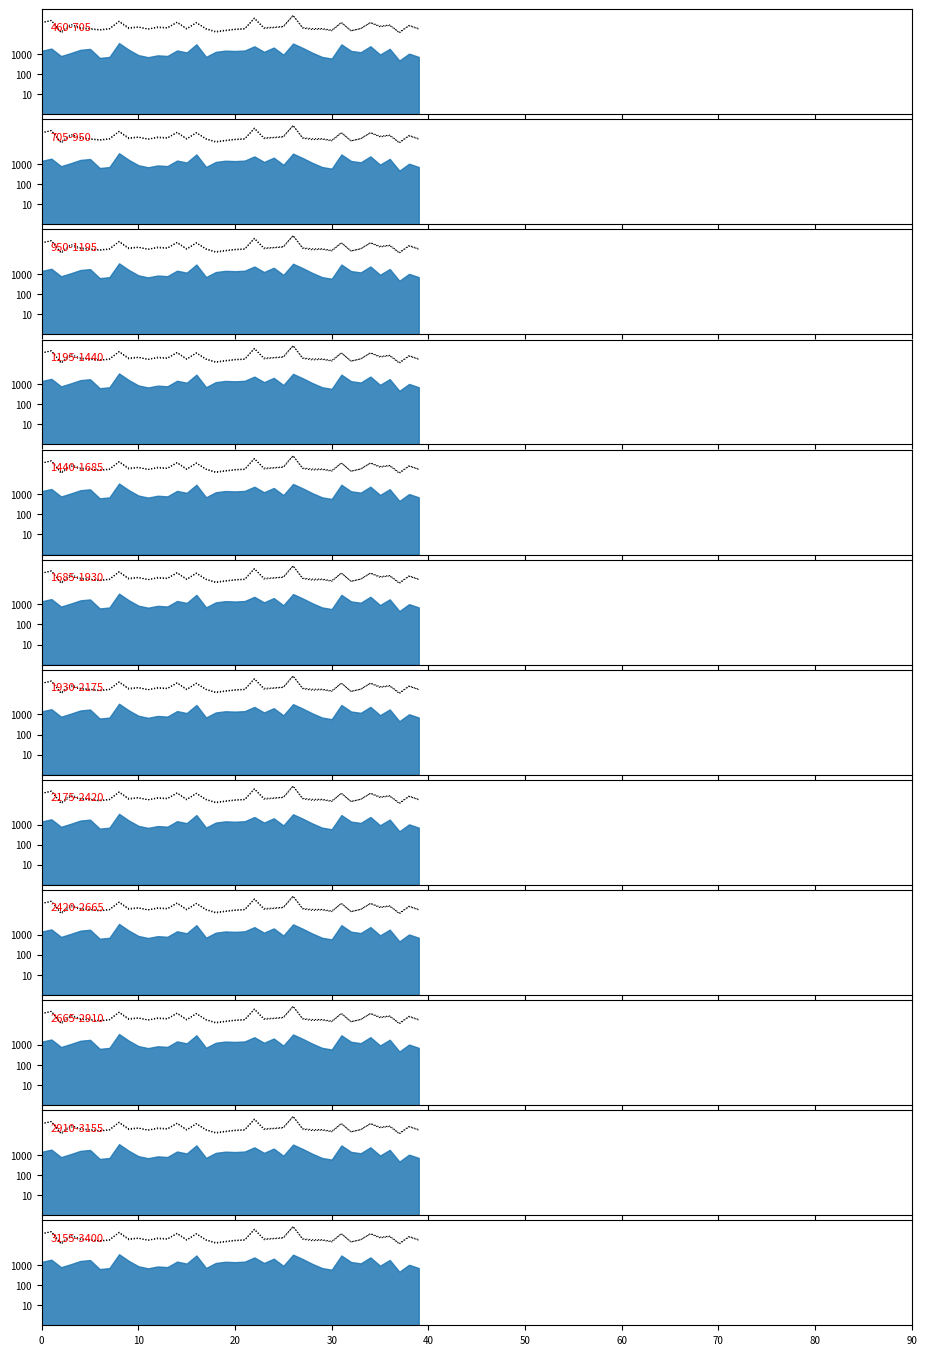

How many data points in Precio maximo are less than 20000?

18